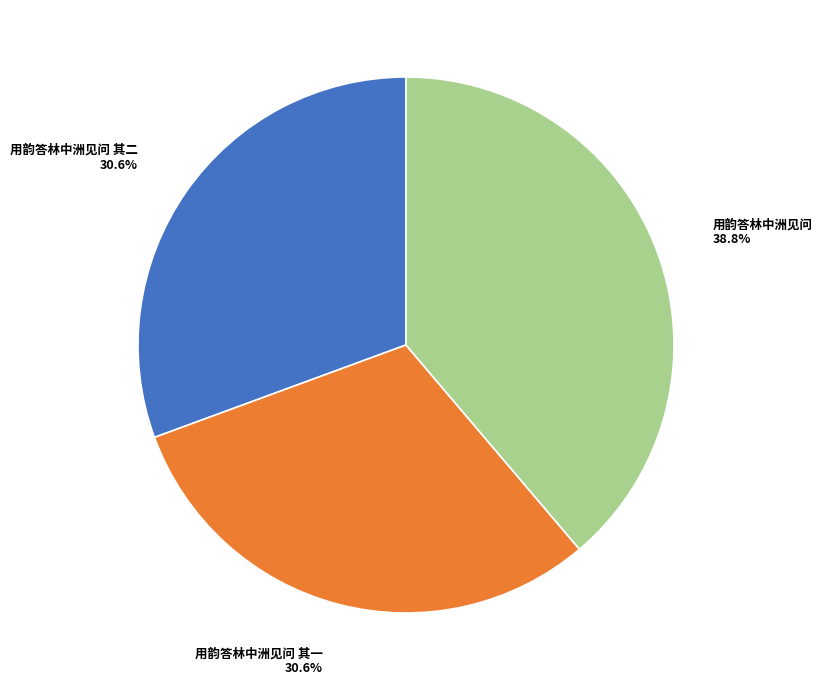

Which slice is the largest?

用韵答林中洲见问